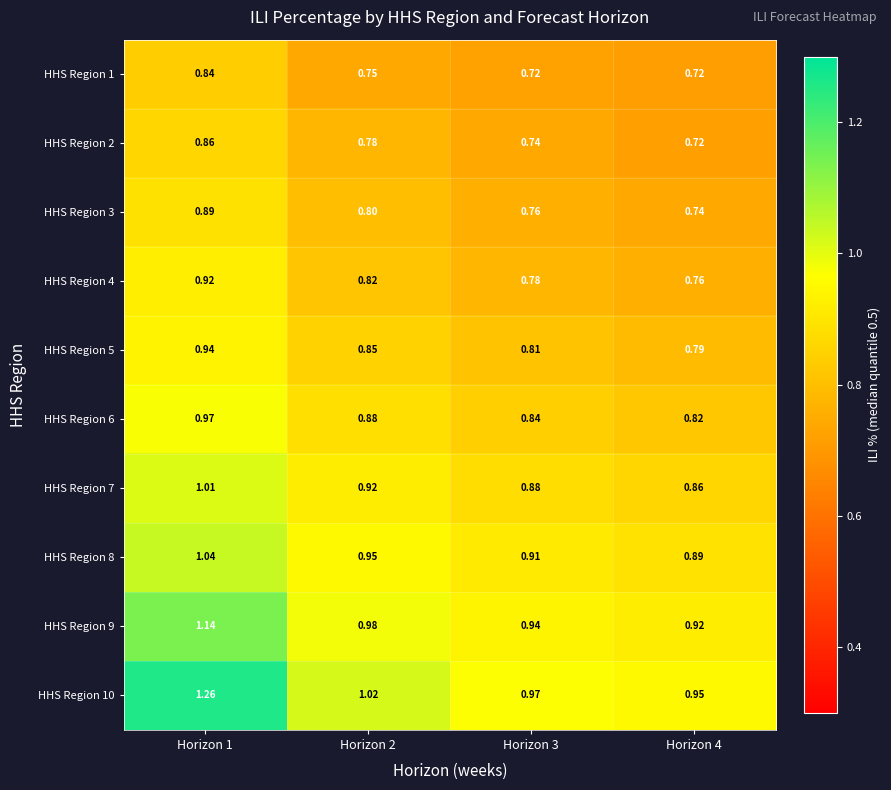

At how many categories does at least one series exceed 0?

4